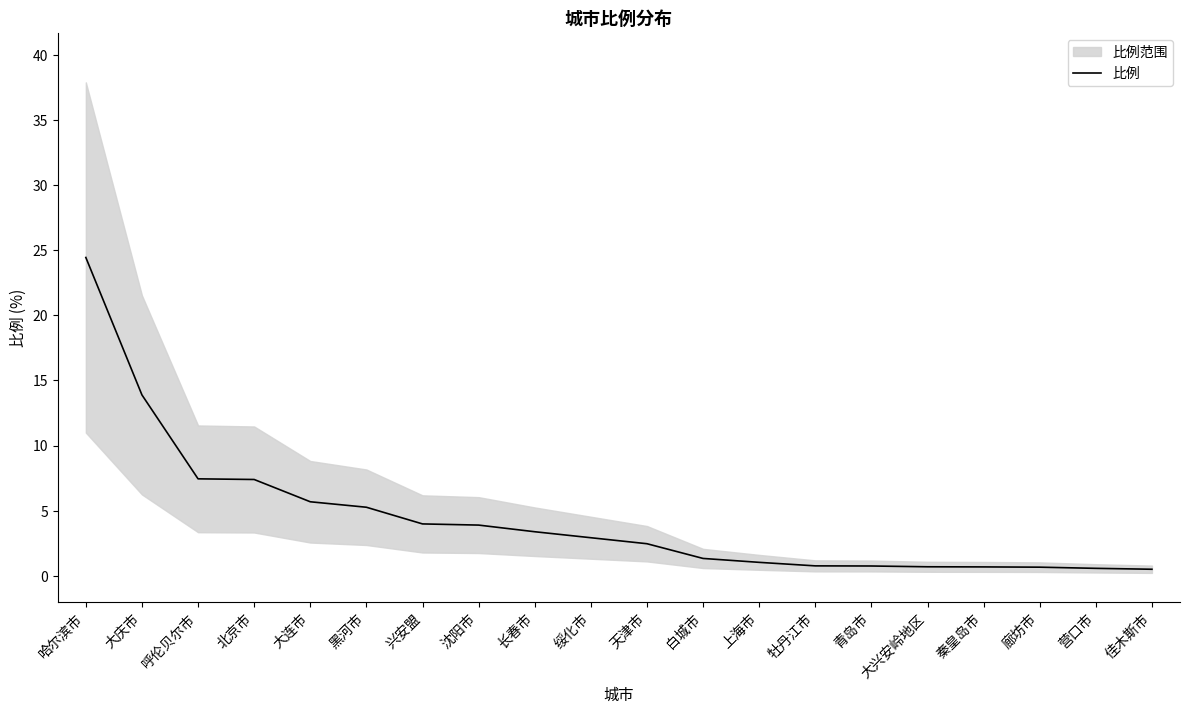

The value at 兴安盟 is 1.3. True or false?

False